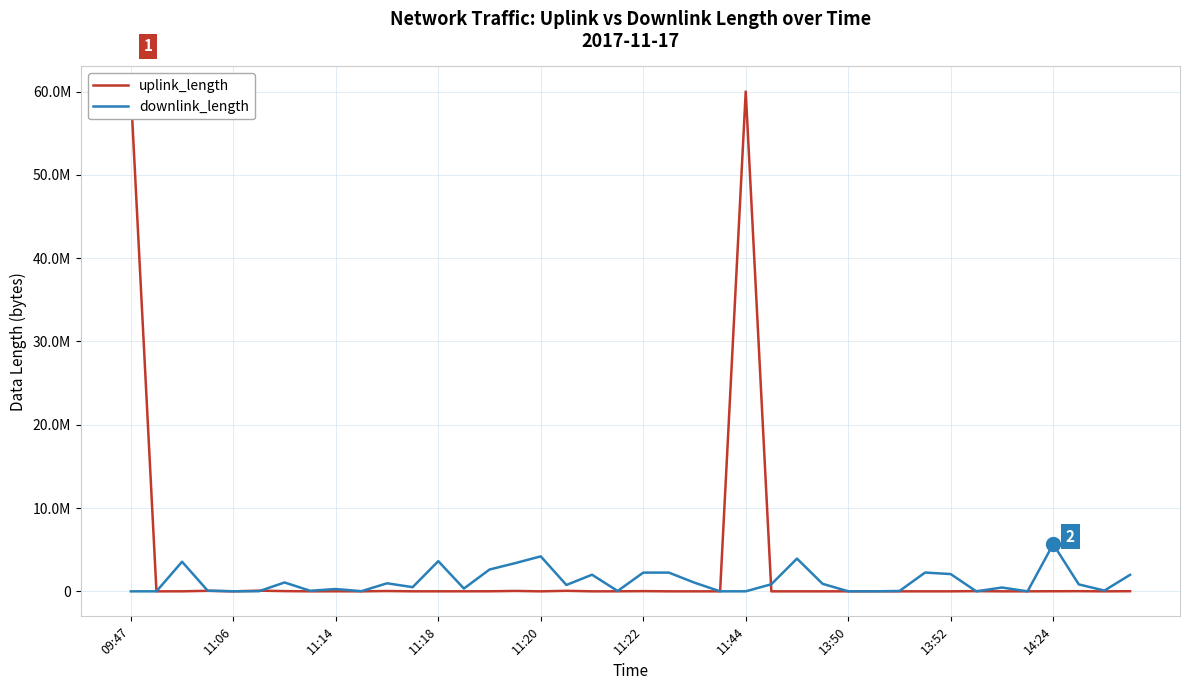

At which category is the sum across all series the highest?

09:47